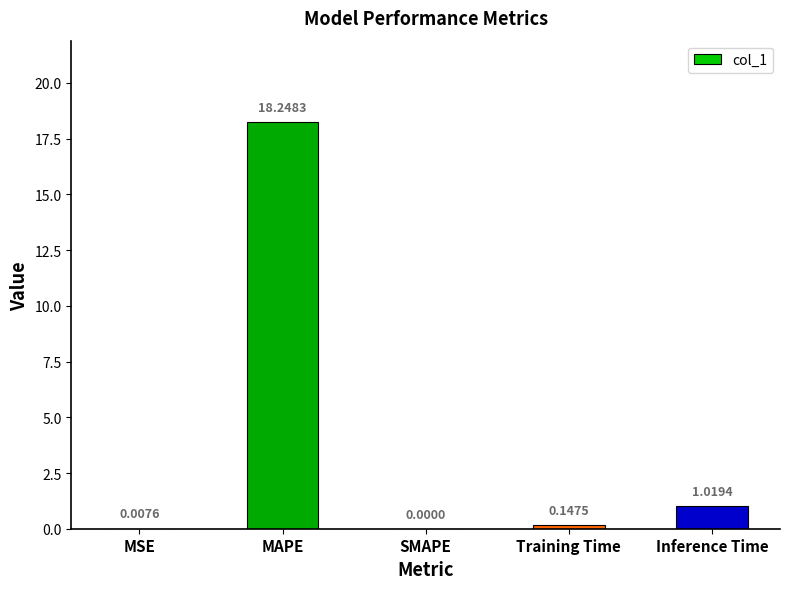

Count the number of data series in this chart.

1